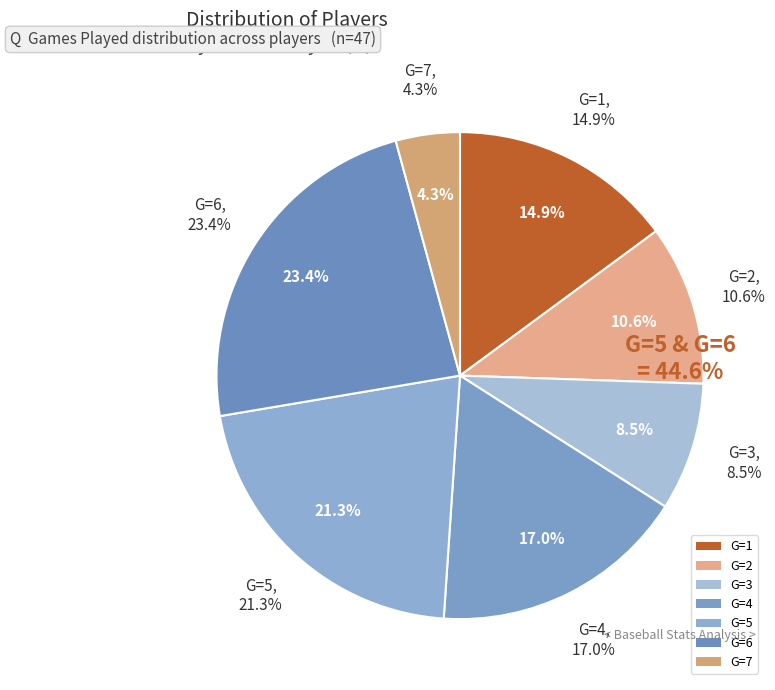

Is it true that G=1 is 11% of the pie?

False